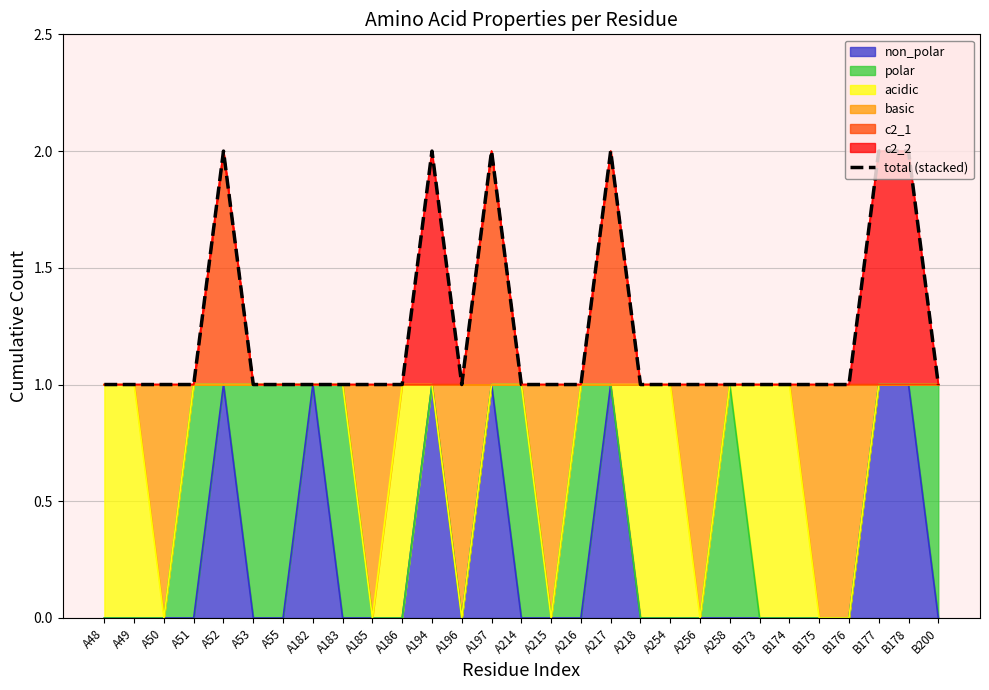

Which has a higher value, B175 or A254?

B175